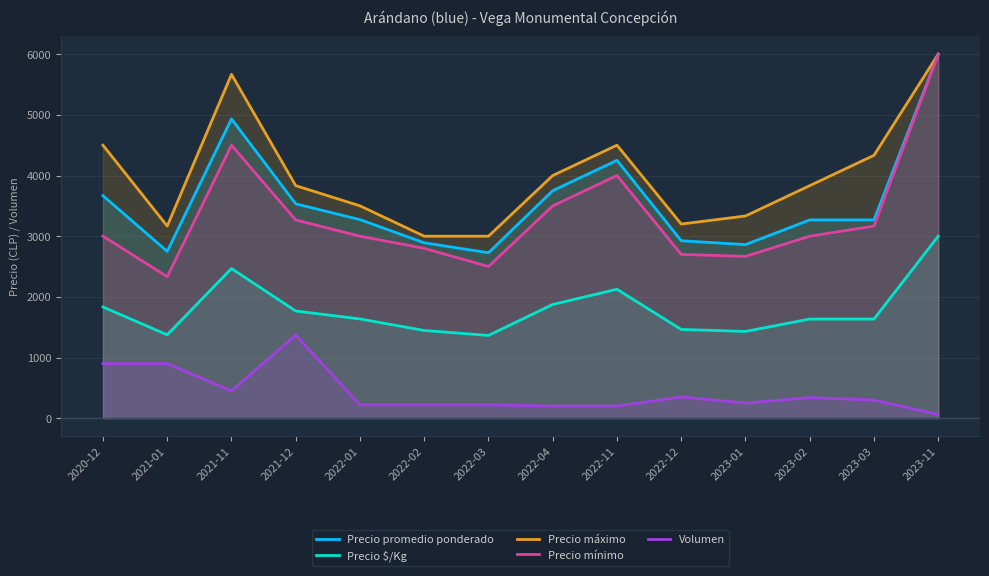

Rank the series at 2021-01 from highest to lowest value.

Precio máximo, Precio promedio ponderado, Precio mínimo, Precio $/Kg, Volumen